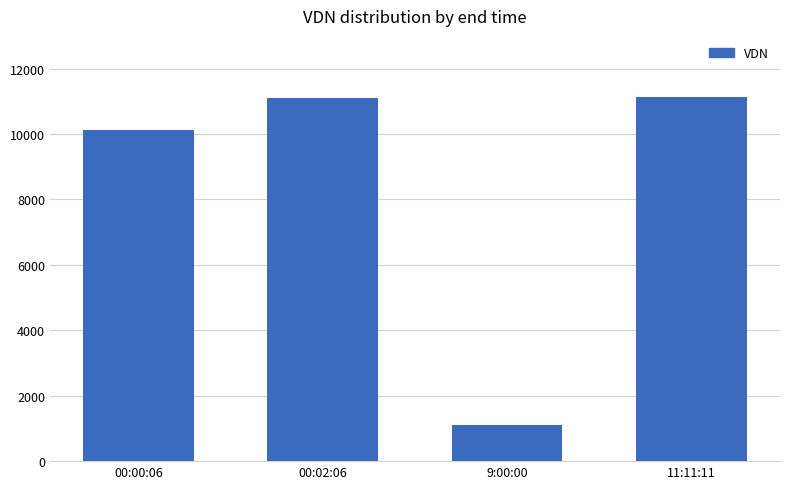

What is the difference between the maximum and second lowest values?

1003